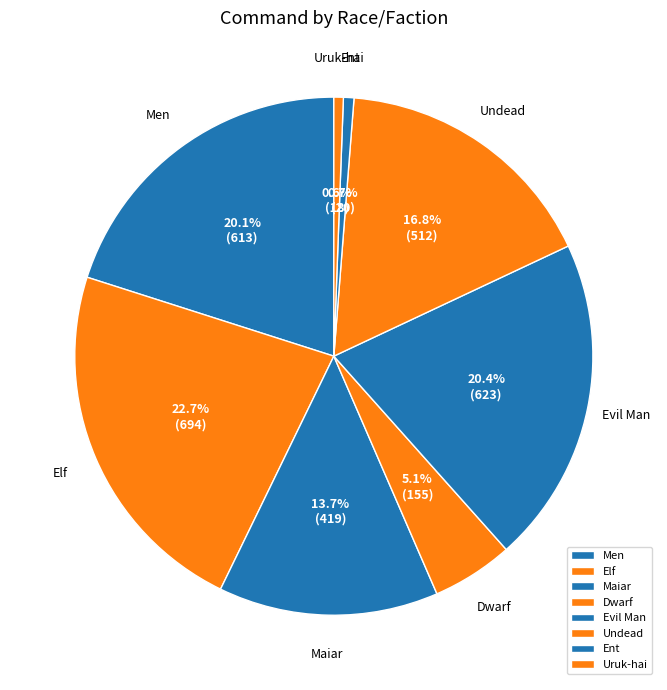

Does Elf account for over 50% of the chart?

No